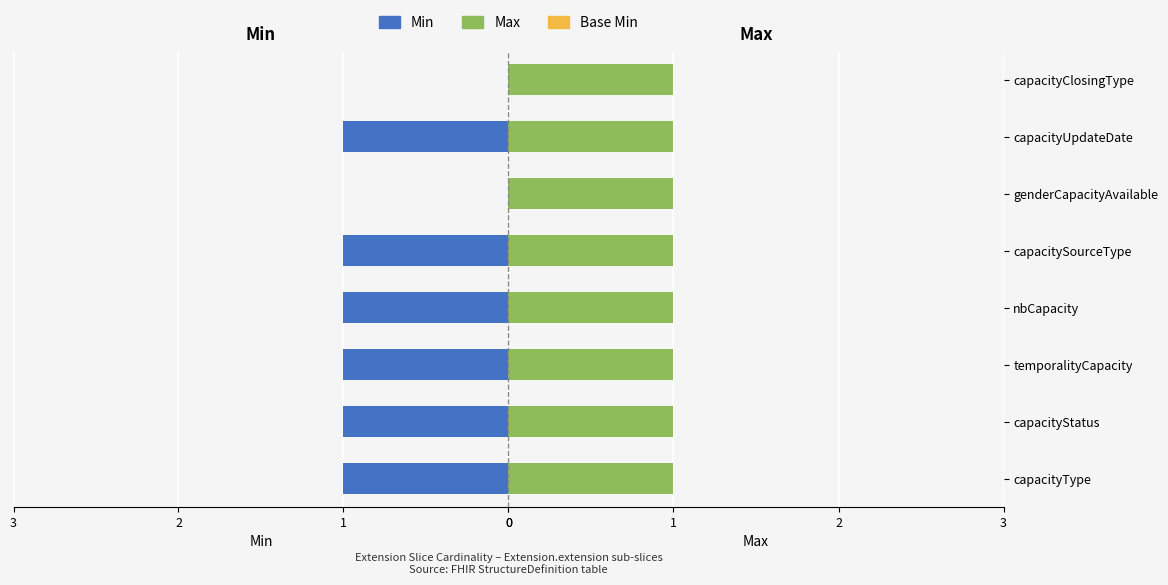

What is the sum of all Min values?

6.0